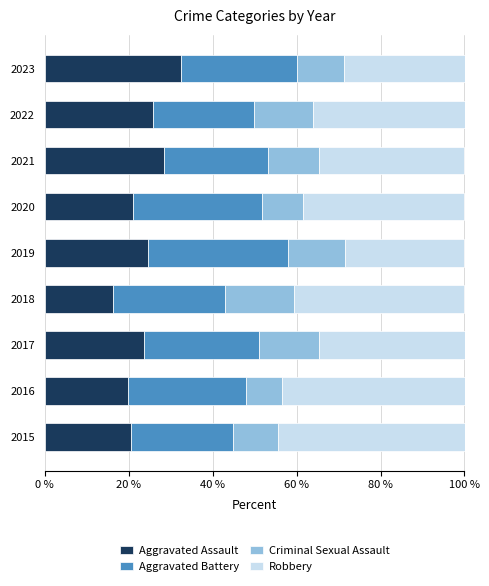

What is the highest value of the Aggravated Assault series?

32.5